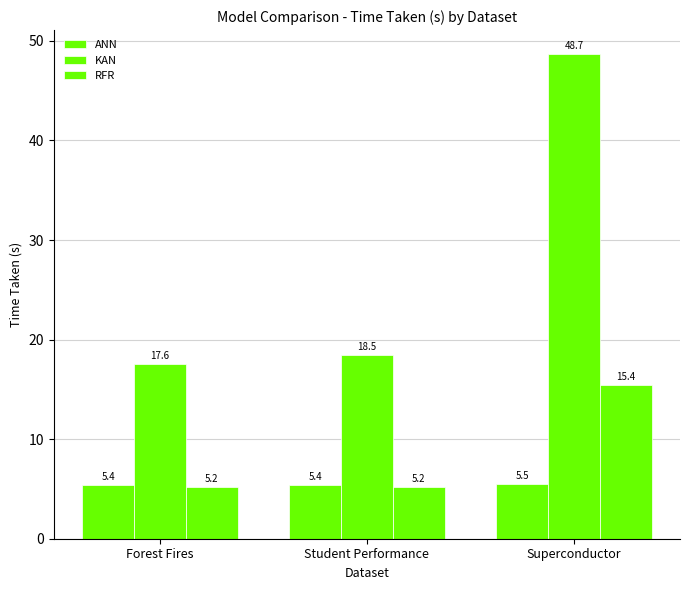

Is it true that KAN equals 17.6 at Forest Fires?

True